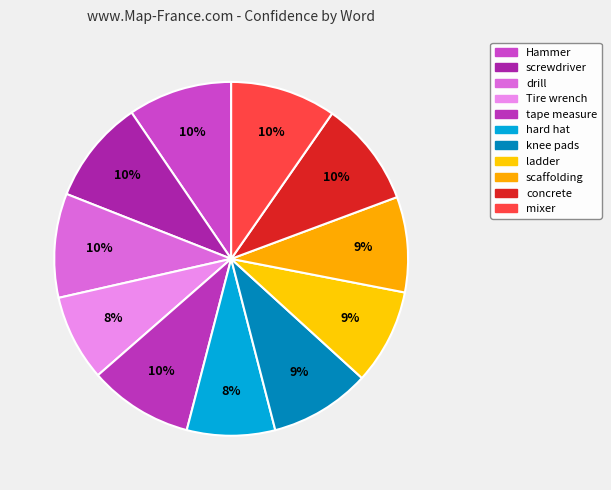

What percentage is the Hammer slice, to the nearest percent?

10%